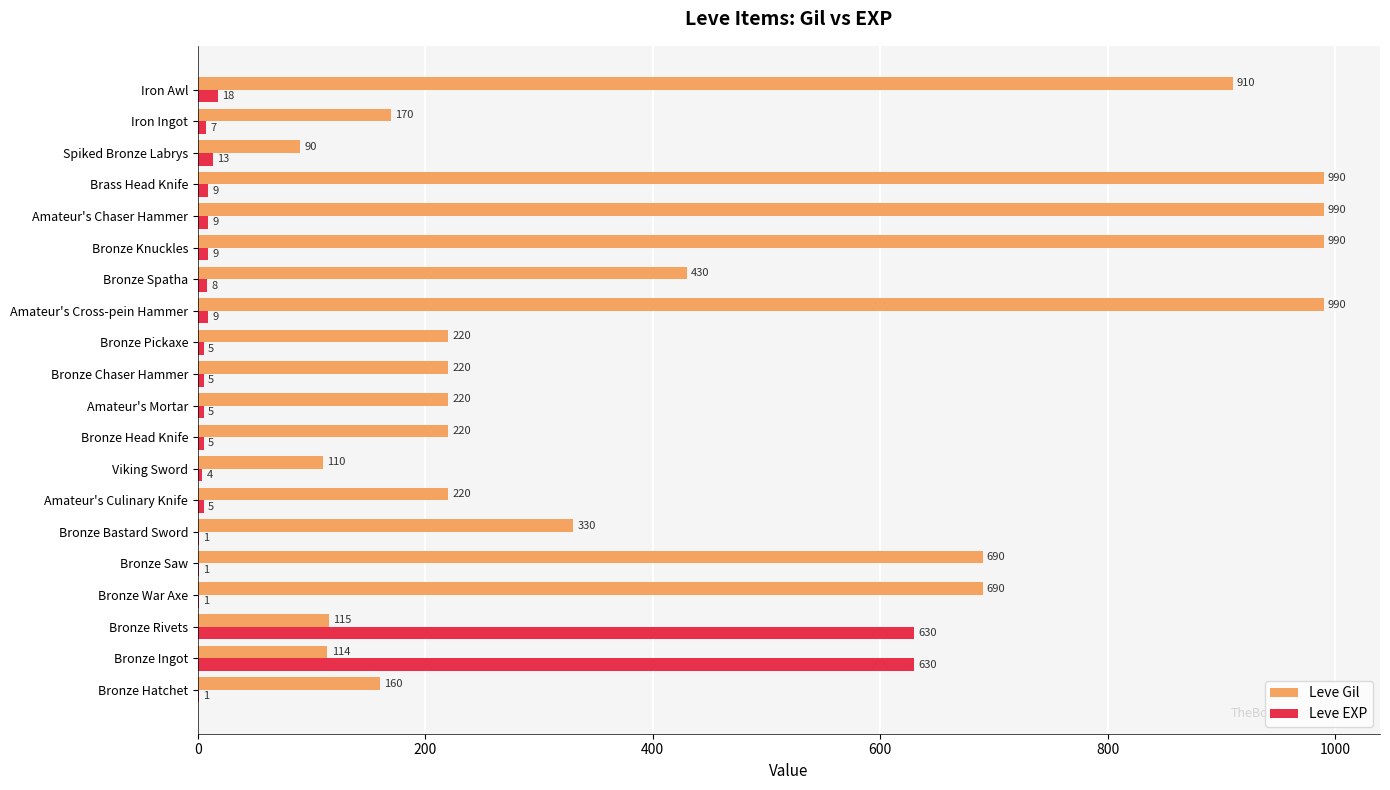

What is the highest value of the Leve EXP series?

630